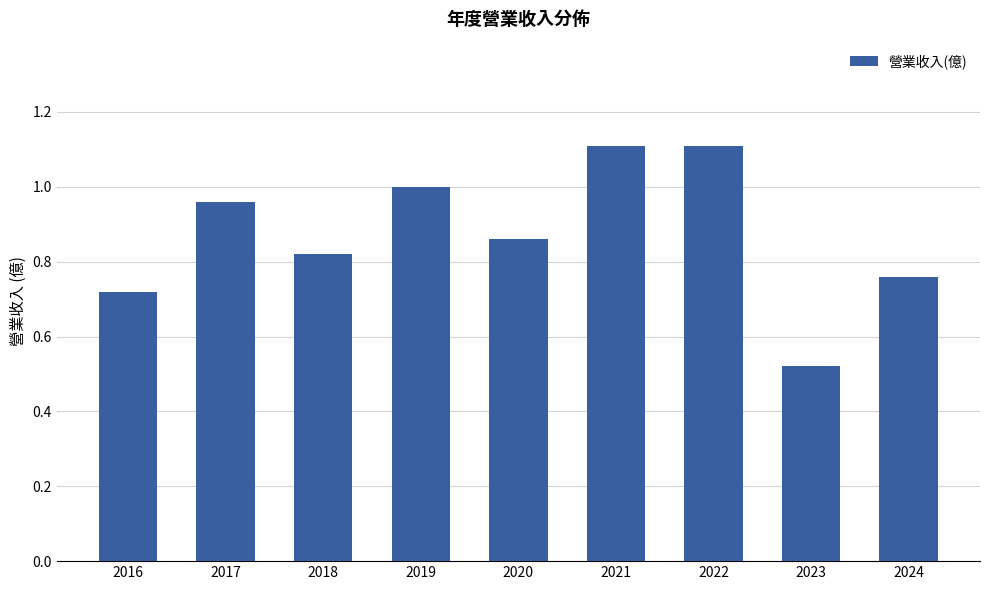

The value at 2024 is 1.2. True or false?

False